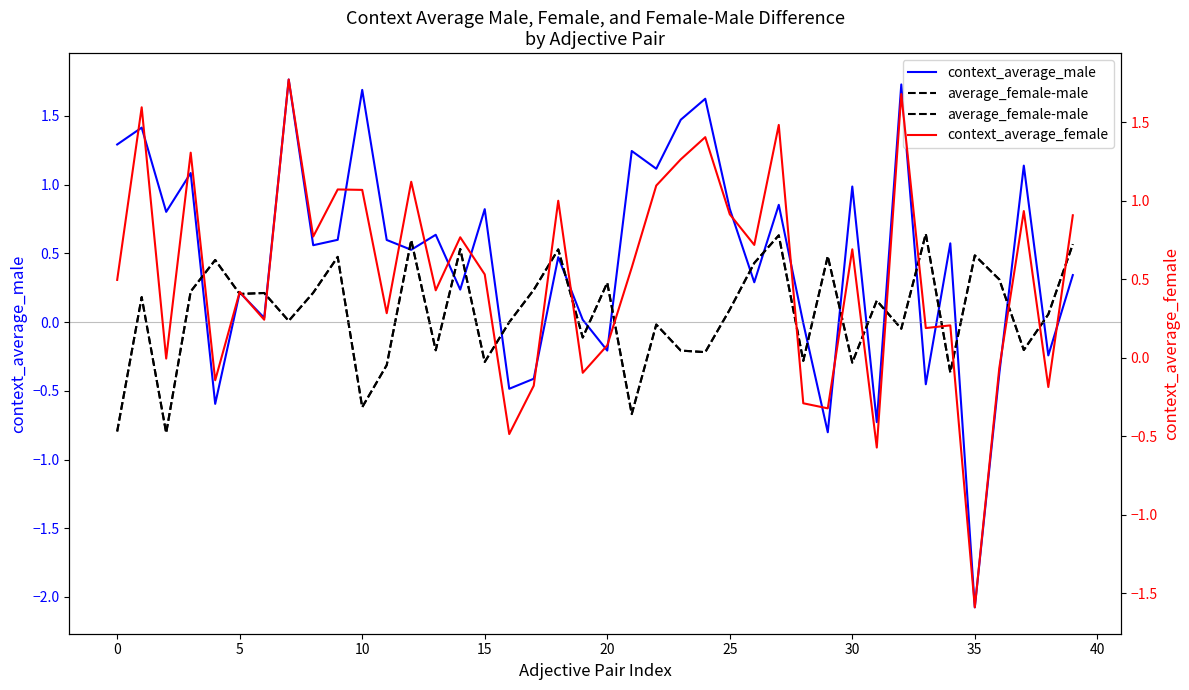

What is the difference between the maximum and minimum values in the average_female-male series?

1.4